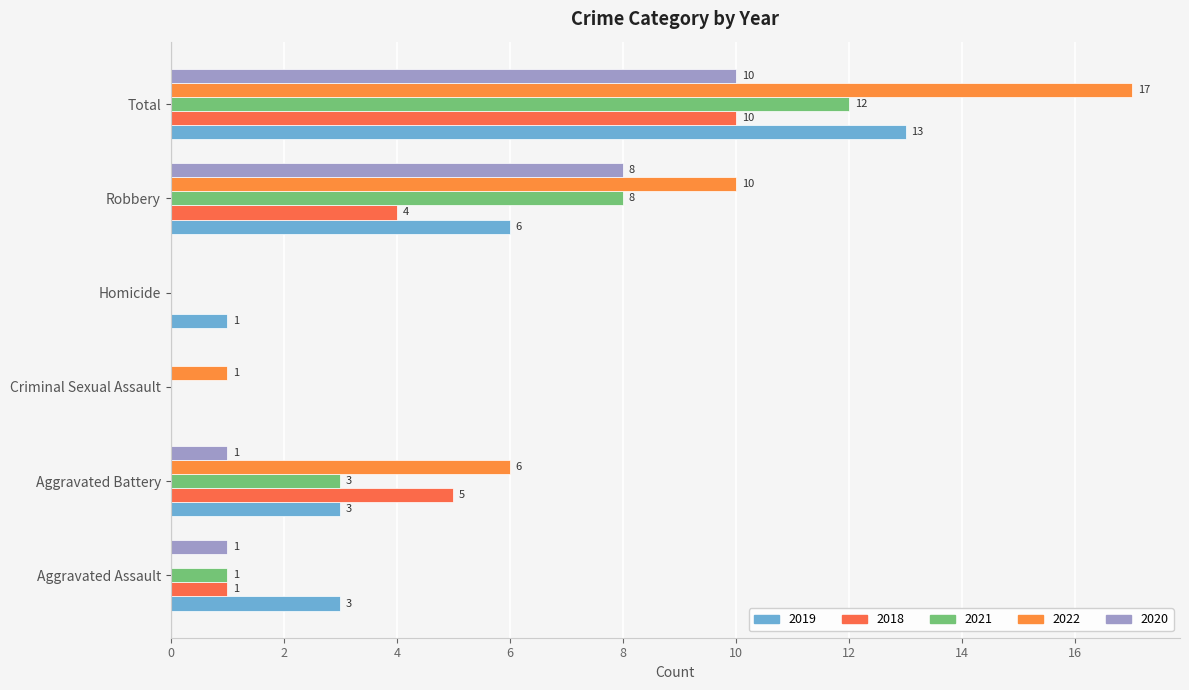

What is the label of the 6th bar from the left?

Total